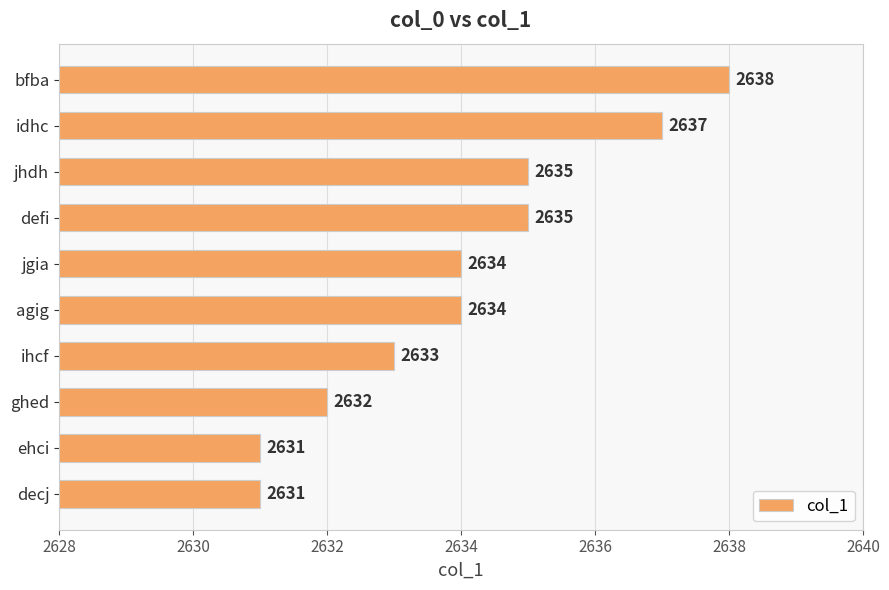

What value does the data have at ghed?

2632